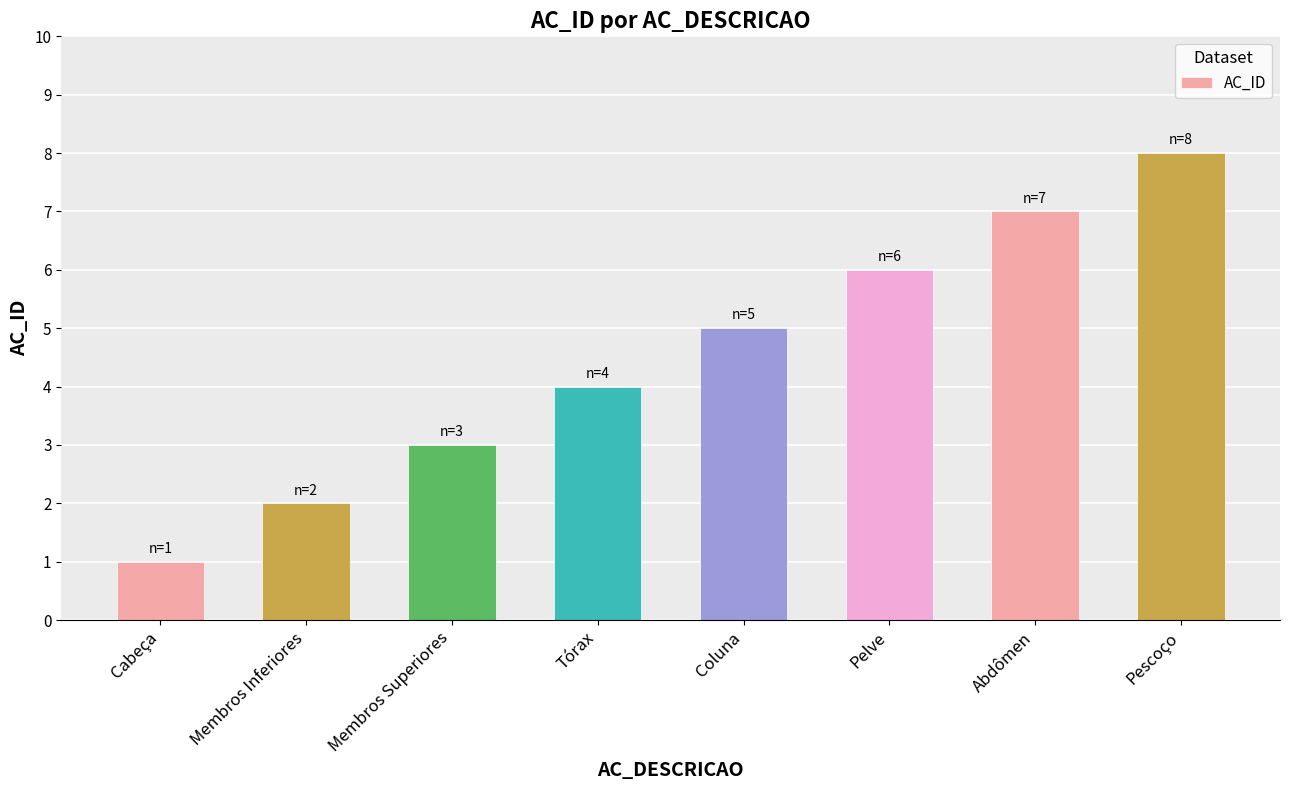

Between Pescoço and Coluna, which is larger?

Pescoço